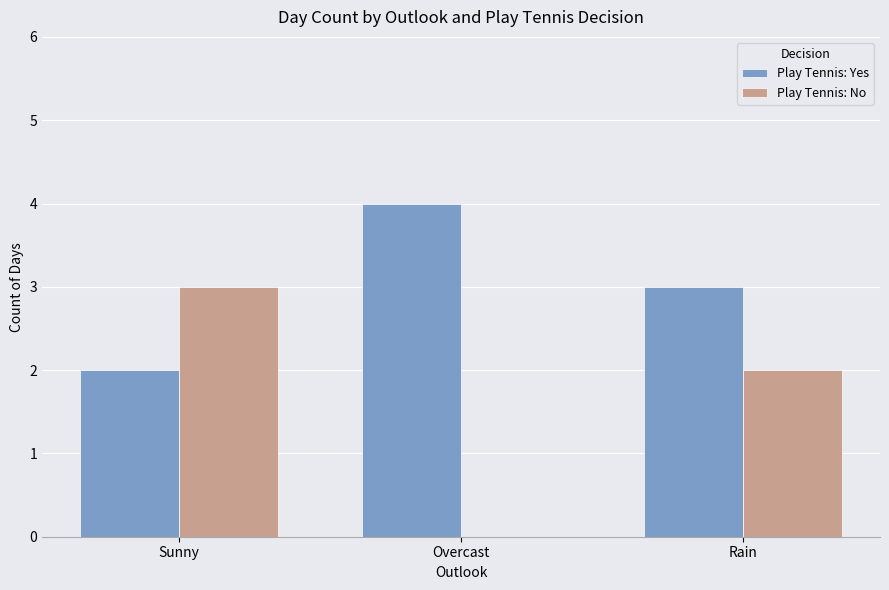

What value does the Play Tennis: Yes series have at Rain?

3